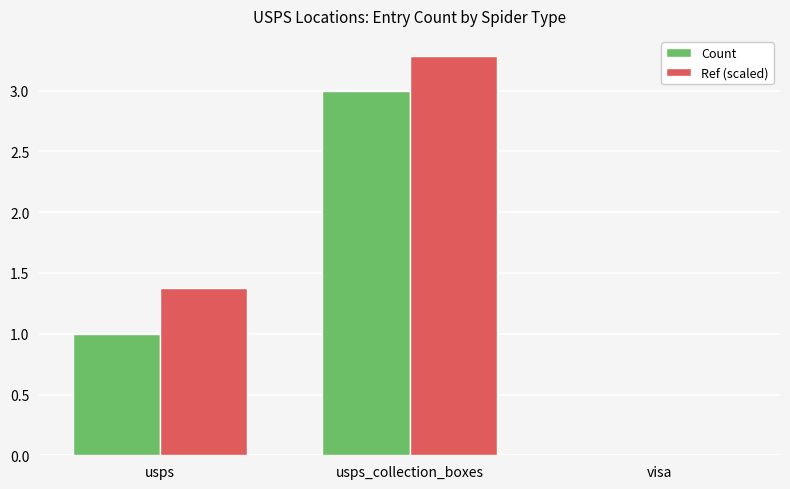

Does the chart contain stacked bars?

No